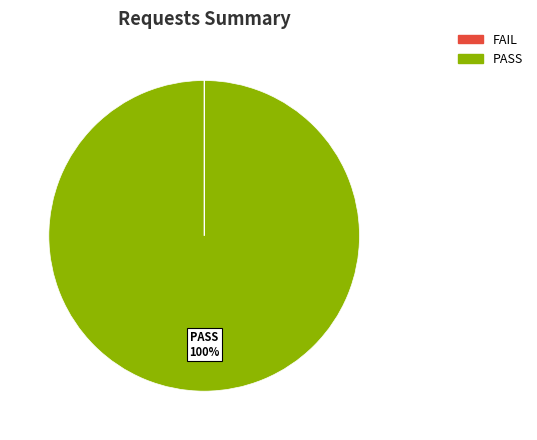

Does any single category account for the majority?

Yes